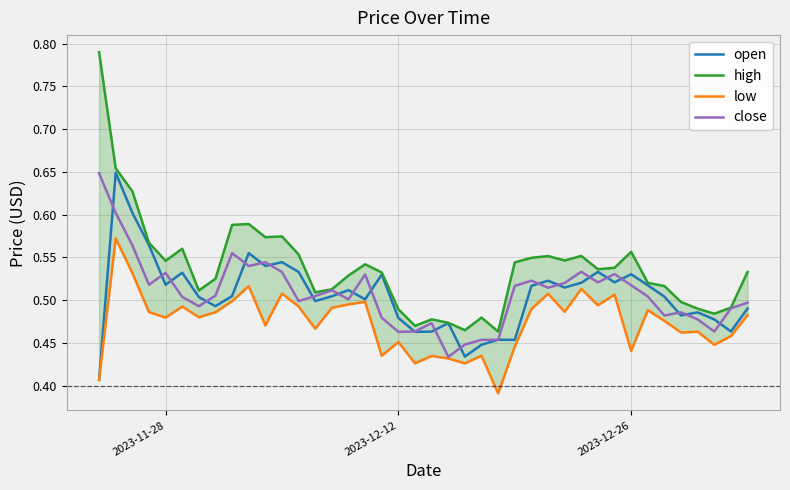

What are all the series names shown in the legend?

open, high, low, close